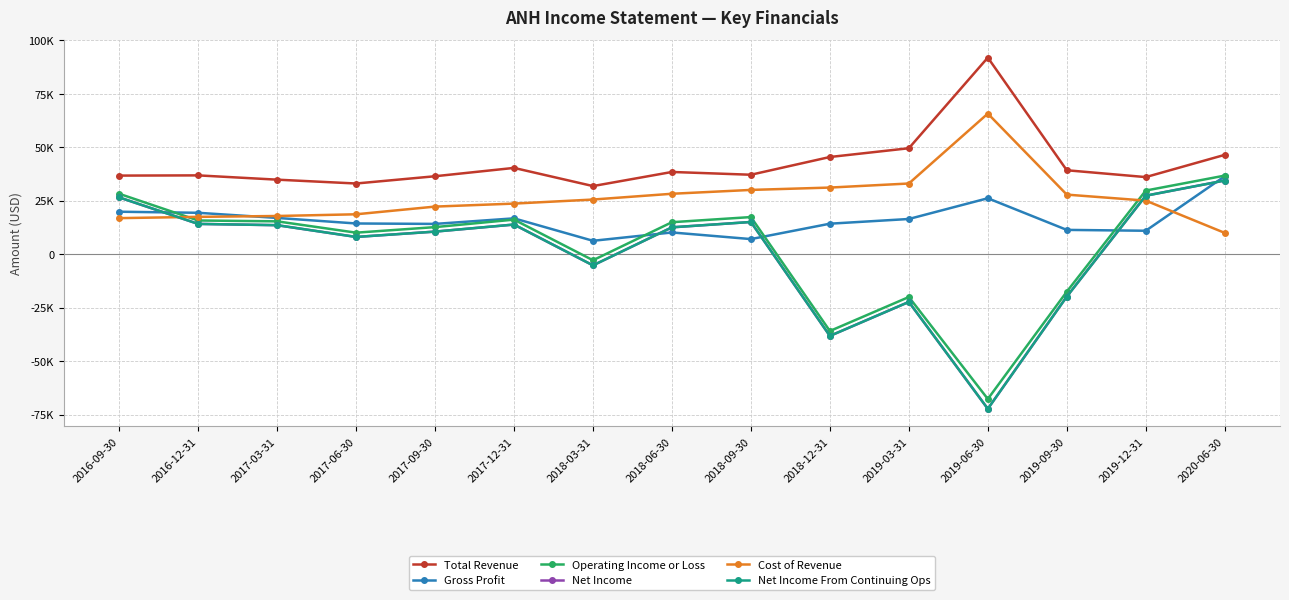

What is the total value across all series at 2019-09-30?

21500